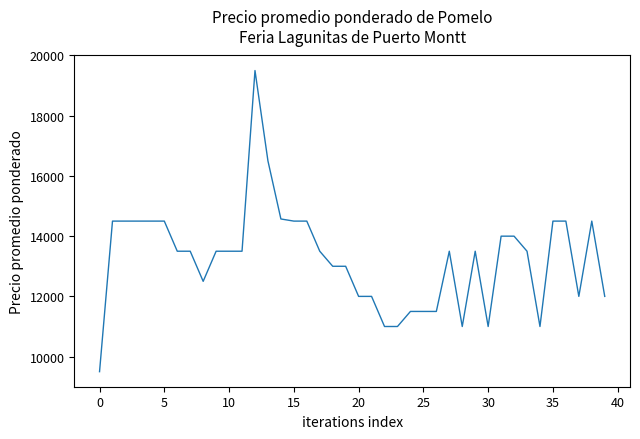

What is the maximum value shown in the chart?

19500